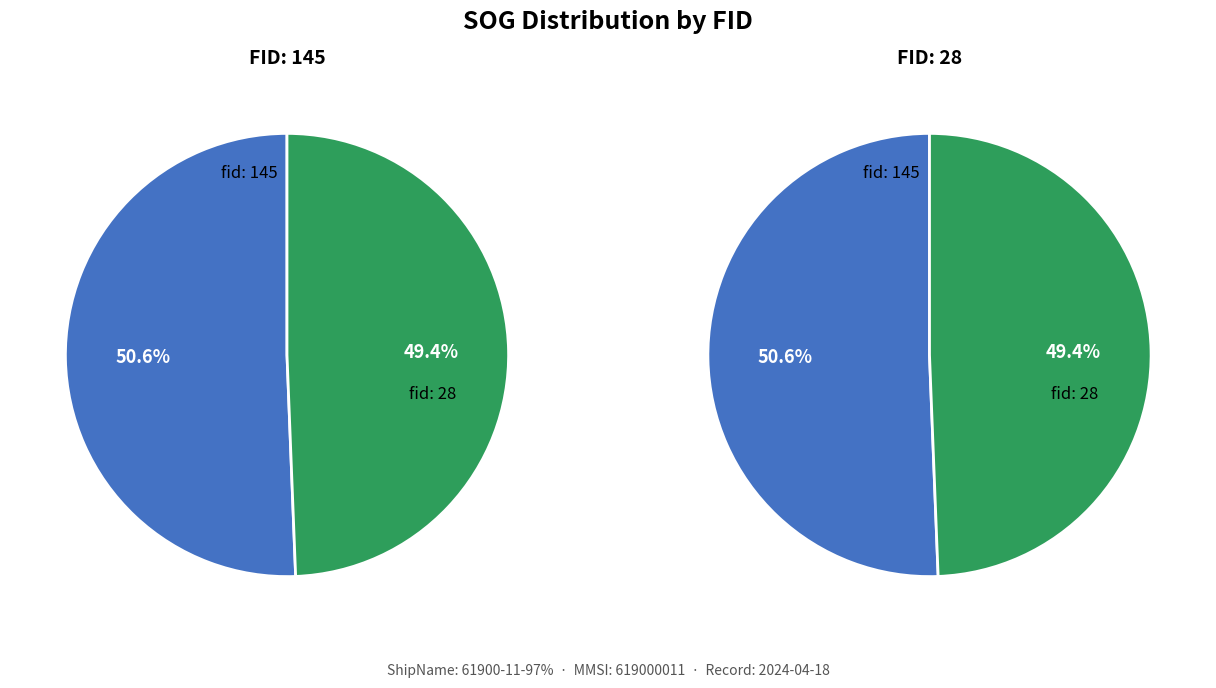

To the nearest percent, what is the difference between the 28 and 145 slice percentages?

1%